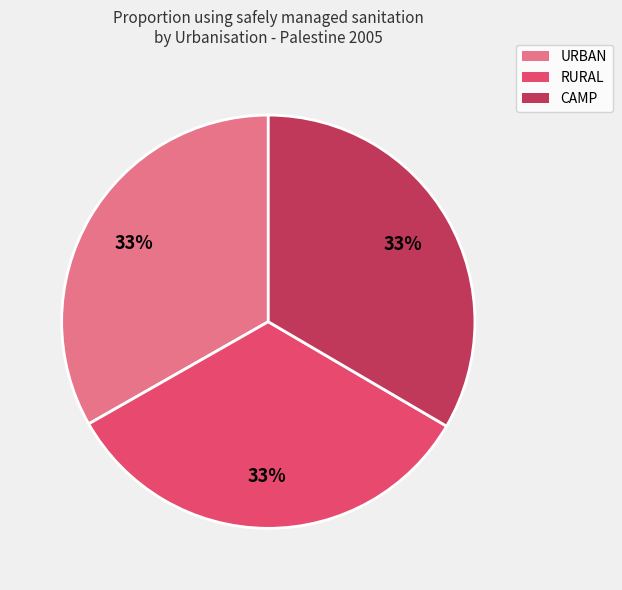

Does any single category account for the majority?

No